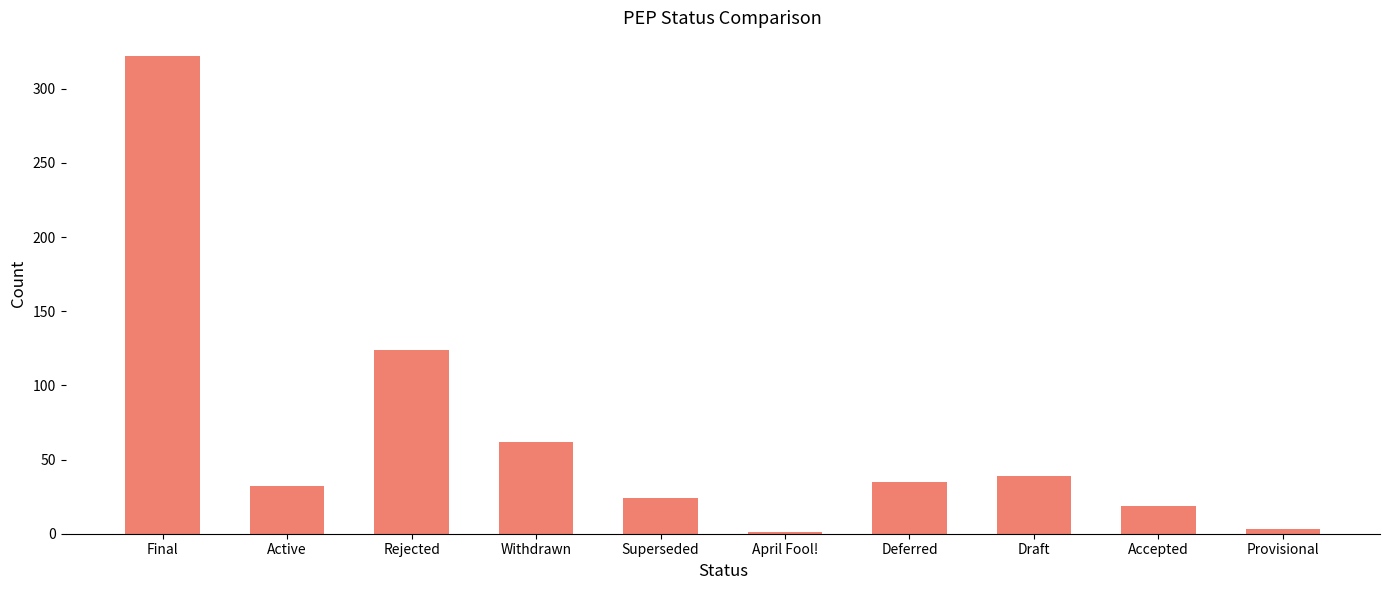

What is the sum of all values?

661